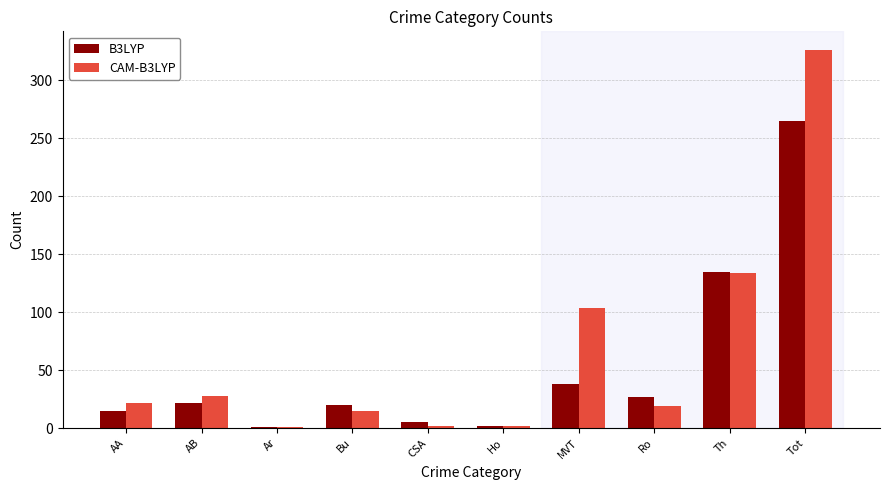

What is the greatest value displayed?

326